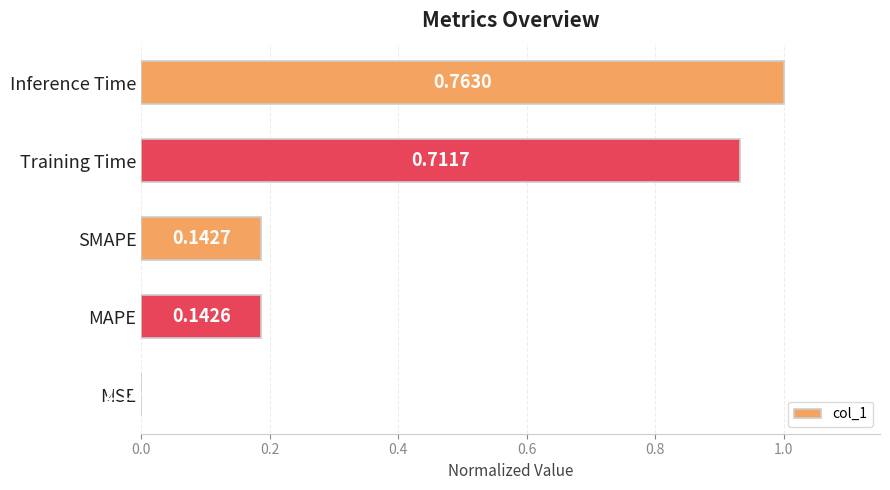

What is the sum of the values at Training Time and Inference Time?

1.9